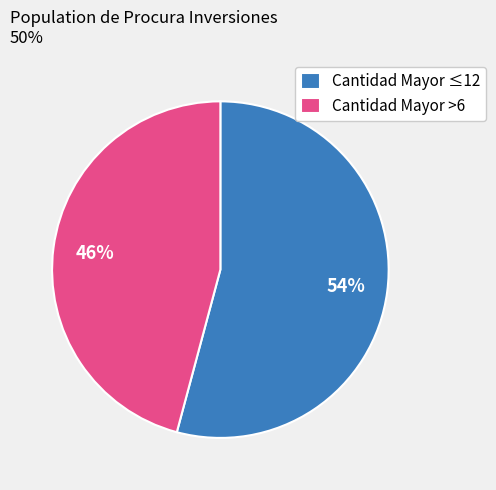

To the nearest percent, what portion does Cantidad Mayor >6 represent?

46%